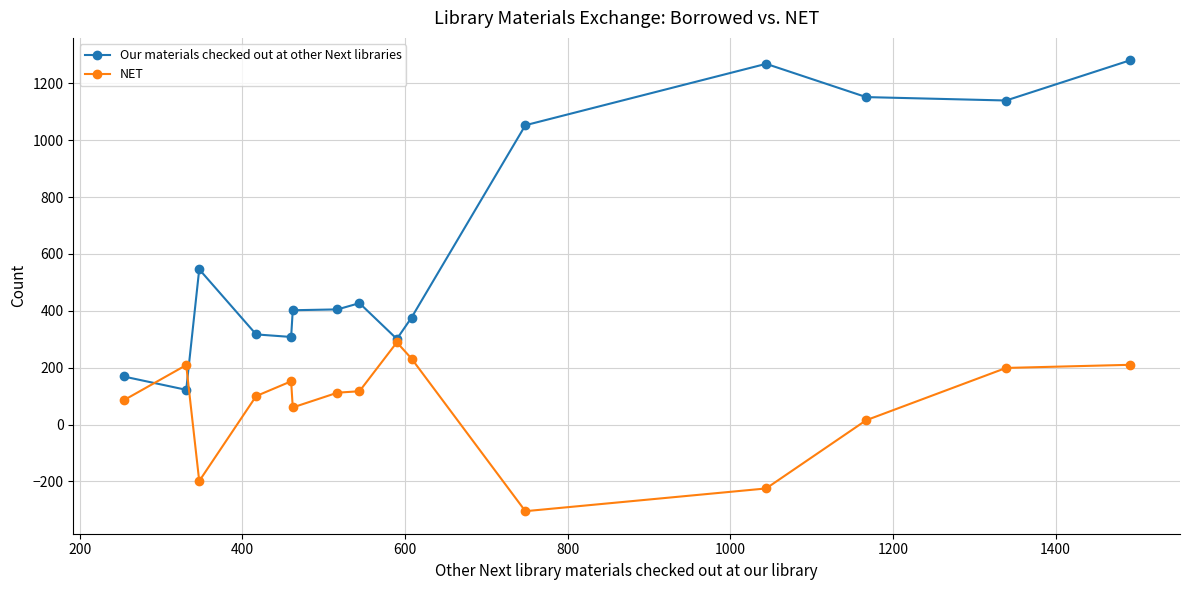

At how many categories does at least one series exceed 665?

5